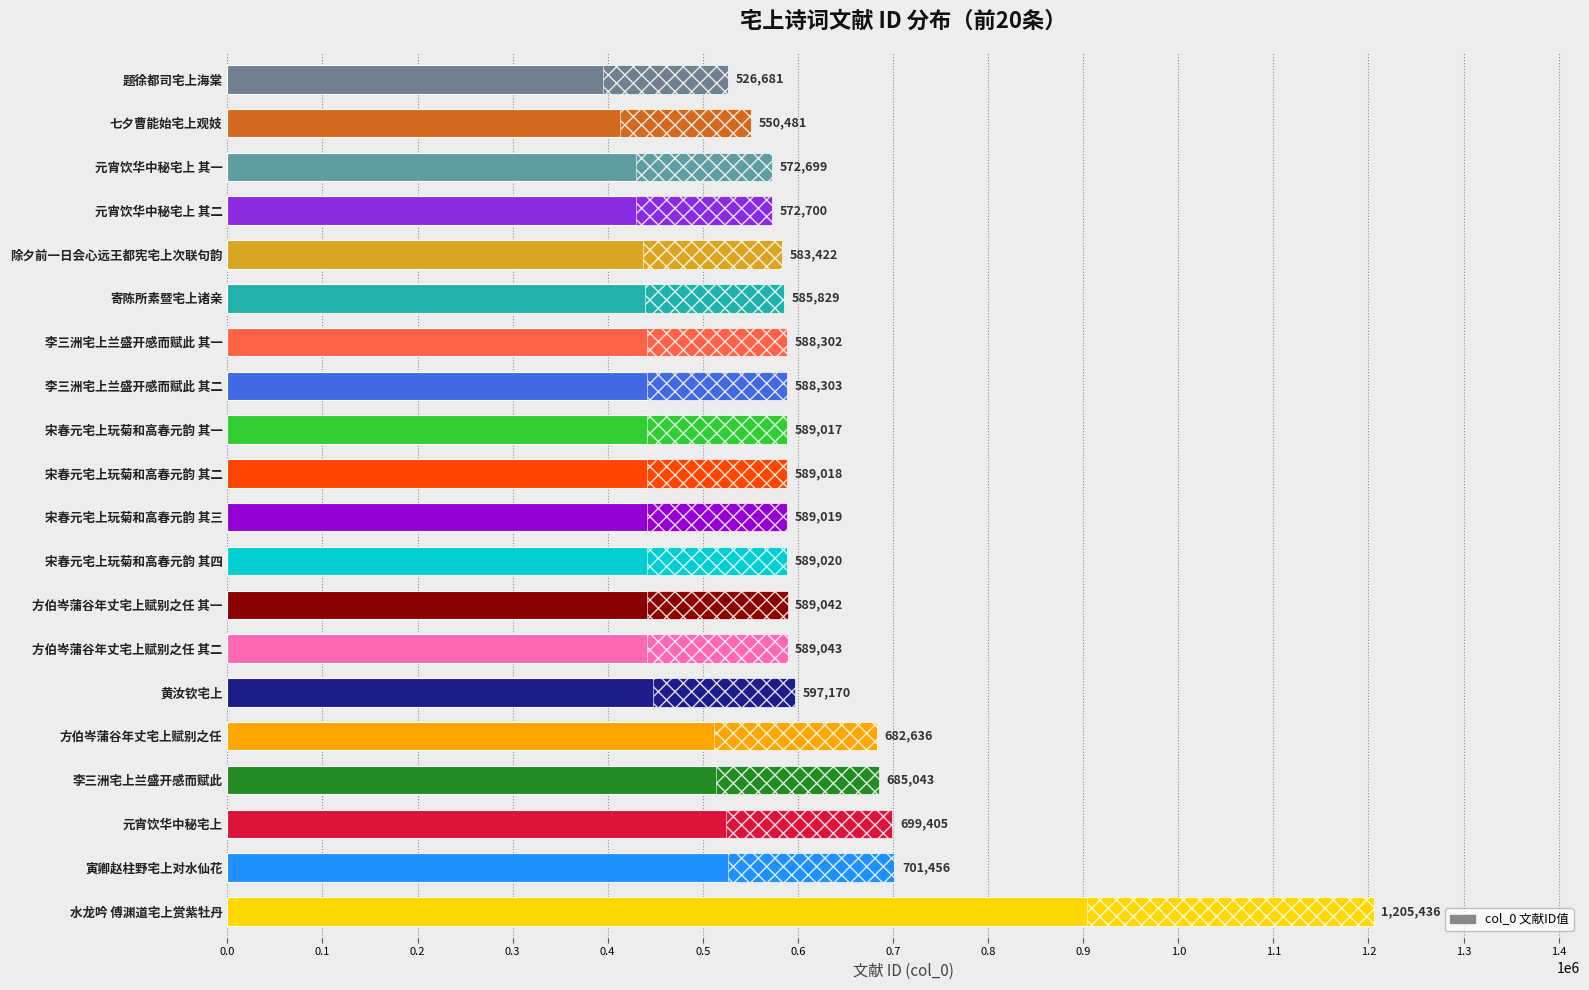

Reading right to left, list all the values displayed in this chart.

526681	550481	572699	572700	583422	585829	588302	588303	589017	589018	589019	589020	589042	589043	597170	682636	685043	699405	701456	1205436